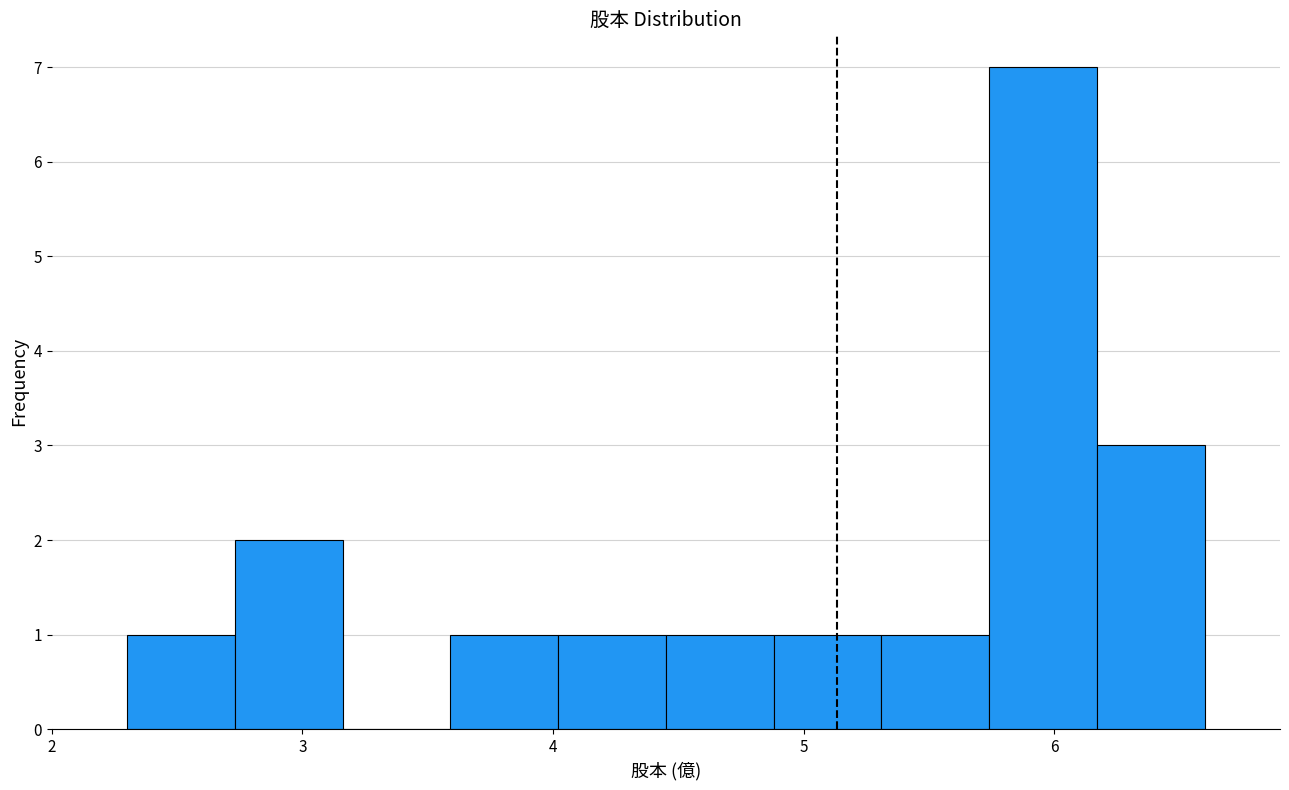

Reading left to right, transcribe this chart: for each bar, give the range it covers on the x-axis and its height. Neither the bar edges nor the heights are printed on the chart, so give them approximately, as read against the axes.

2.30 to 2.73: 1
2.73 to 3.16: 2
3.16 to 3.59: 0
3.59 to 4.02: 1
4.02 to 4.45: 1
4.45 to 4.88: 1
4.88 to 5.31: 1
5.31 to 5.74: 1
5.74 to 6.17: 7
6.17 to 6.60: 3